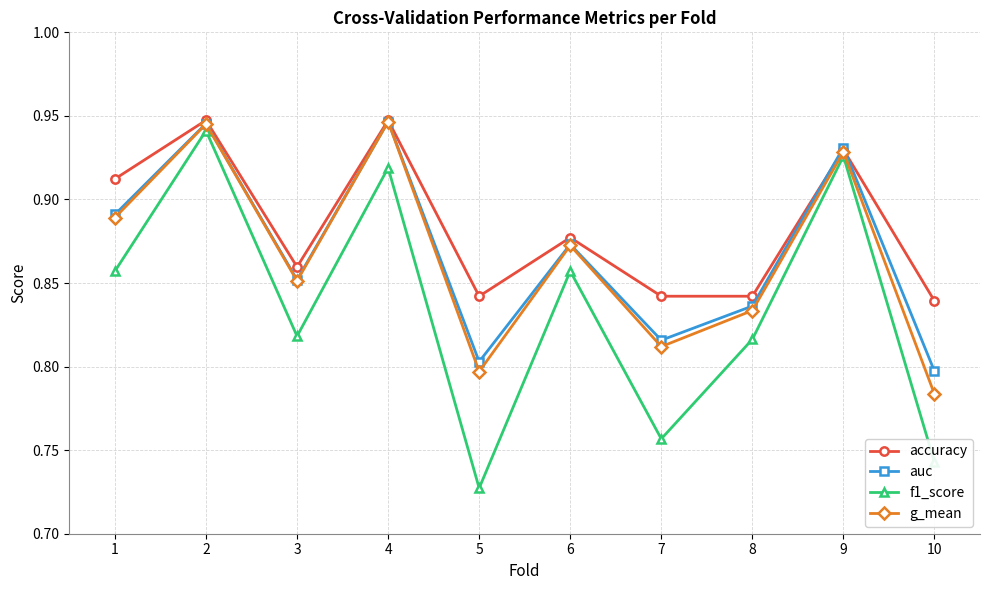

At which category does the chart reach its minimum across all series?

5